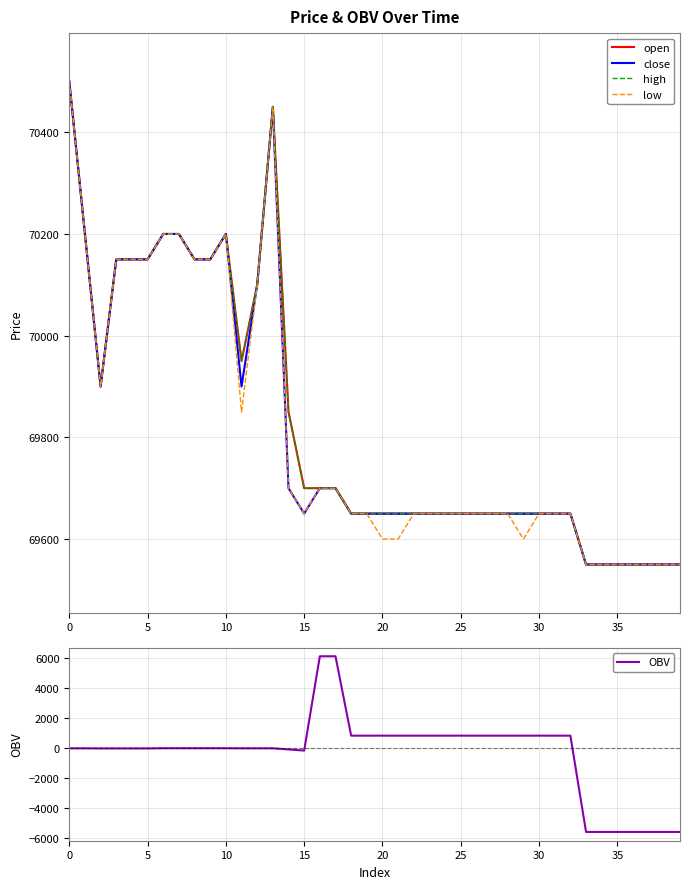

Does the chart have visible grid lines?

Yes